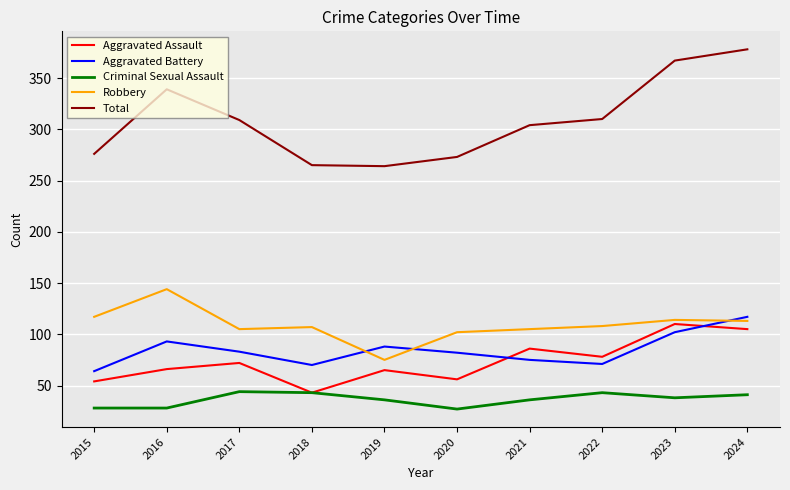

The value of Robbery at 2024 is 167. True or false?

False